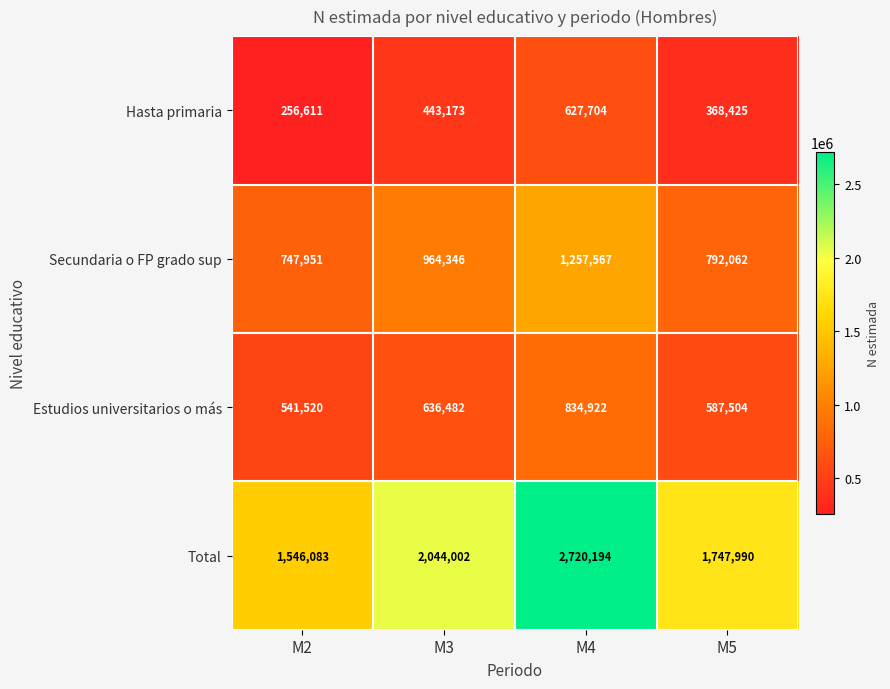

The Estudios universitarios o más series shows 834922 at M4. True or false?

True